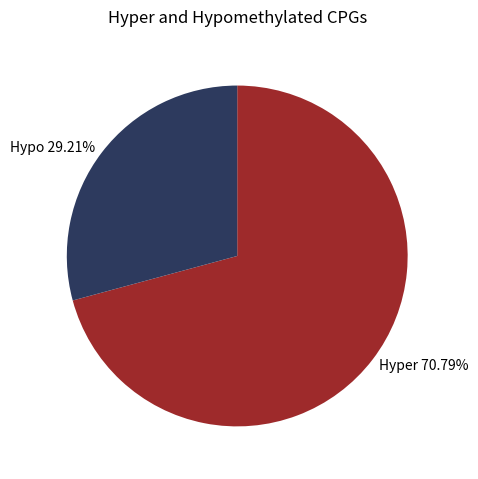

Is the sum of Hypo 29.21% and Hyper 70.79% greater than half?

Yes